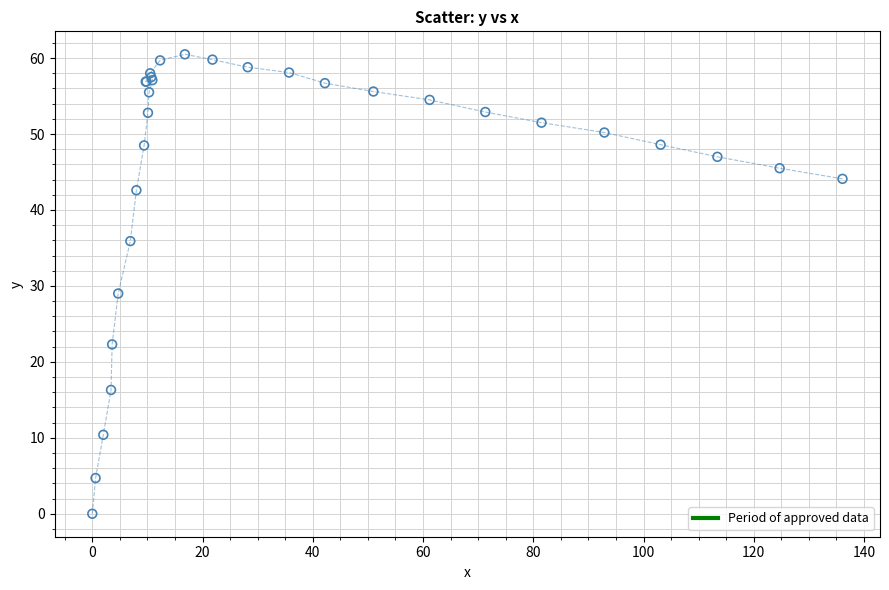

What Y value in the scatter plot is closest to 30?

29.0